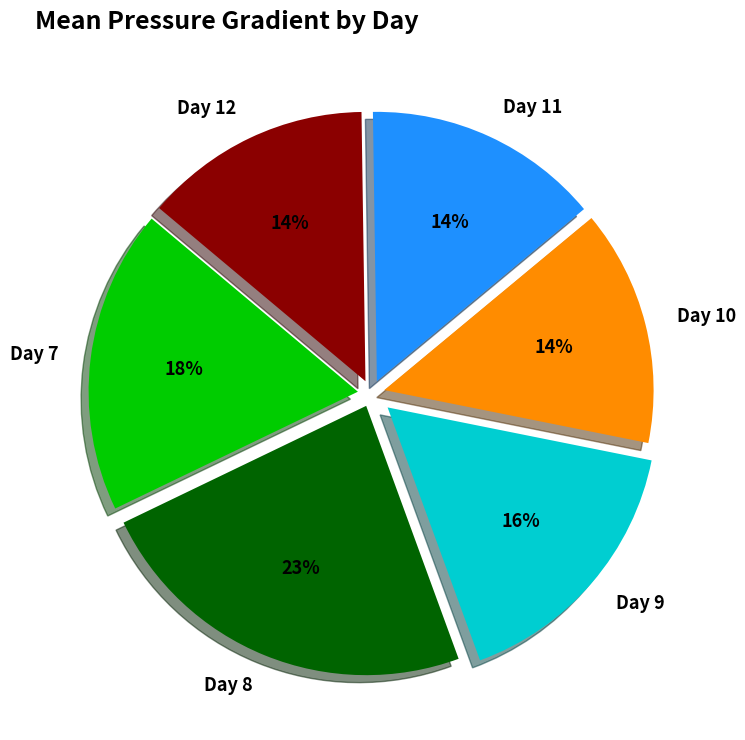

What percentage is the Day 12 slice, to the nearest percent?

14%